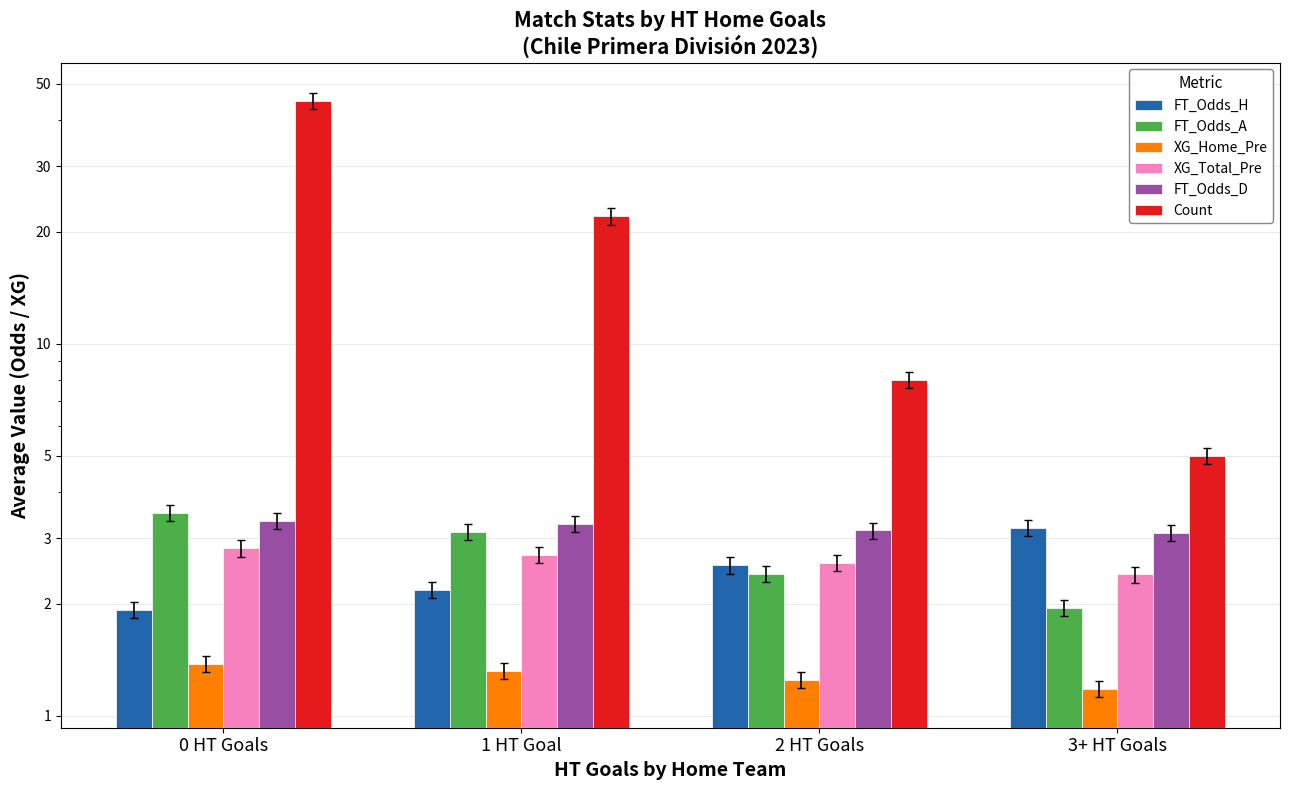

What are all the series names shown in the legend?

FT_Odds_H, FT_Odds_A, XG_Home_Pre, XG_Total_Pre, FT_Odds_D, Count